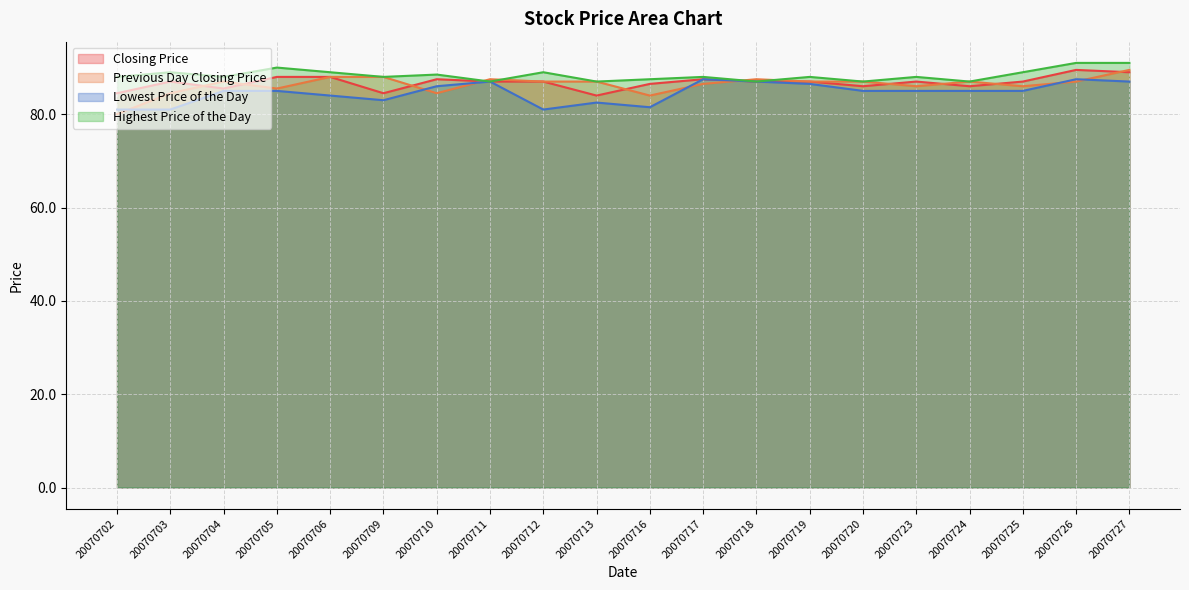

Which series has the widest spread of values?

Previous Day Closing Price